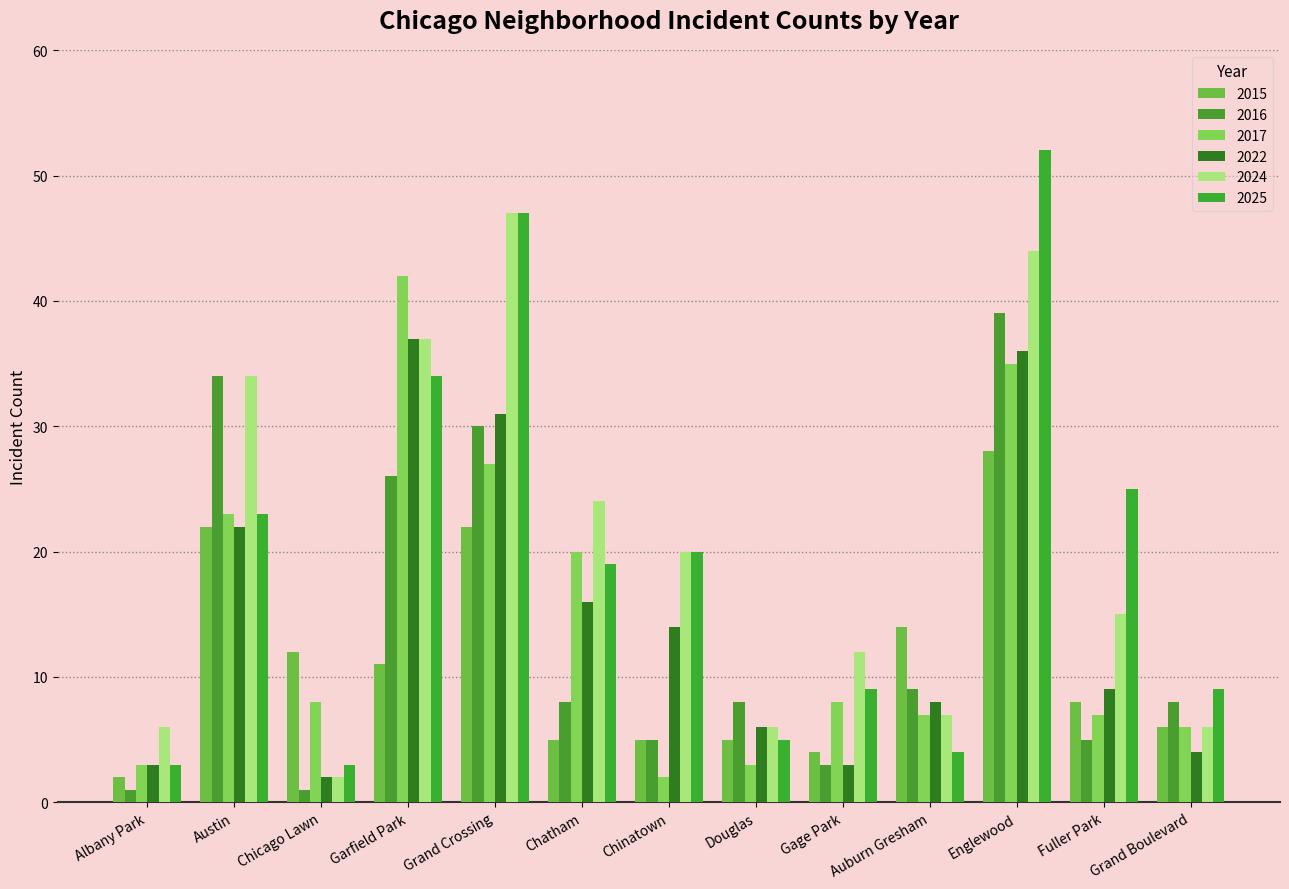

The value of 2017 at Englewood is 10. True or false?

False